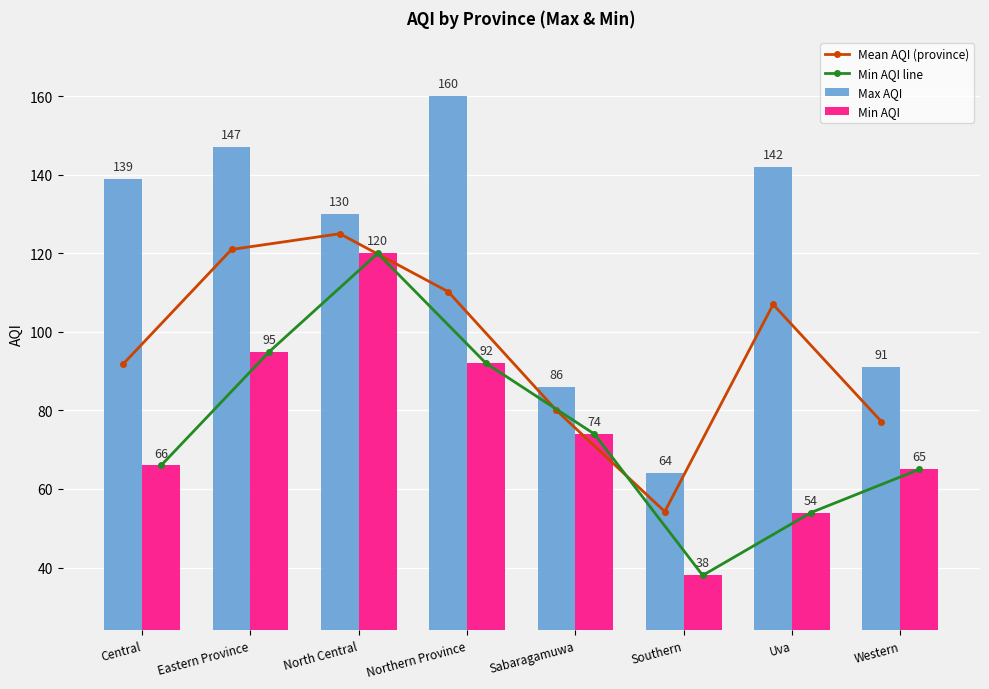

At how many categories does at least one series exceed 68?

7